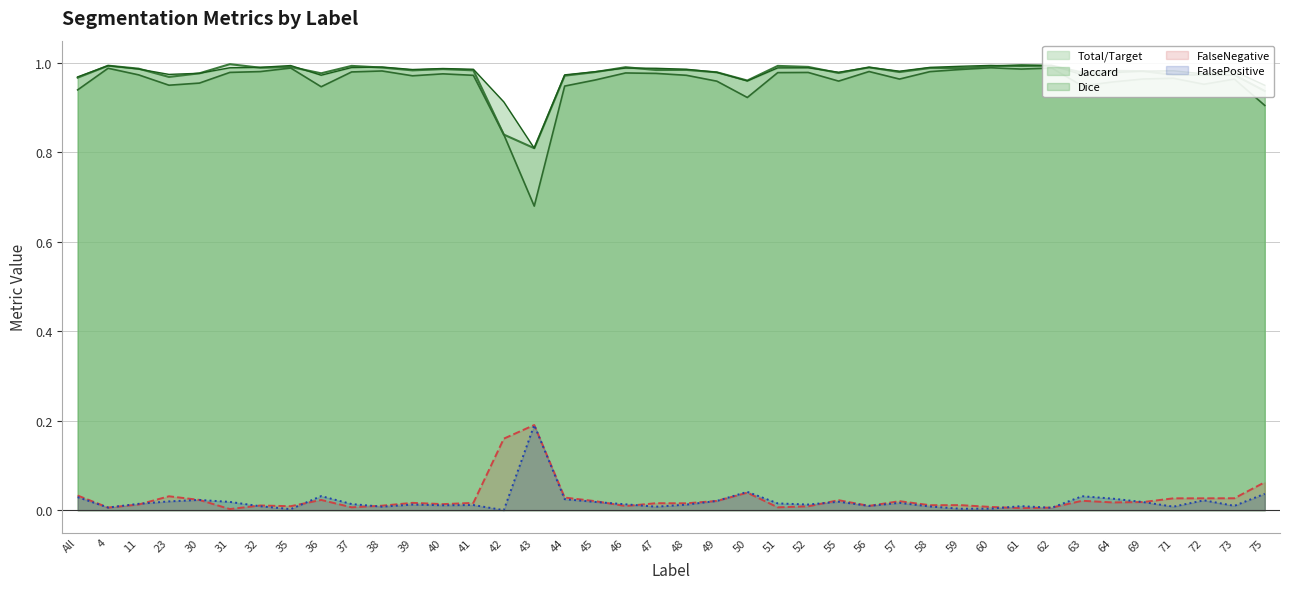

What is the highest value of the Jaccard series?

1.0